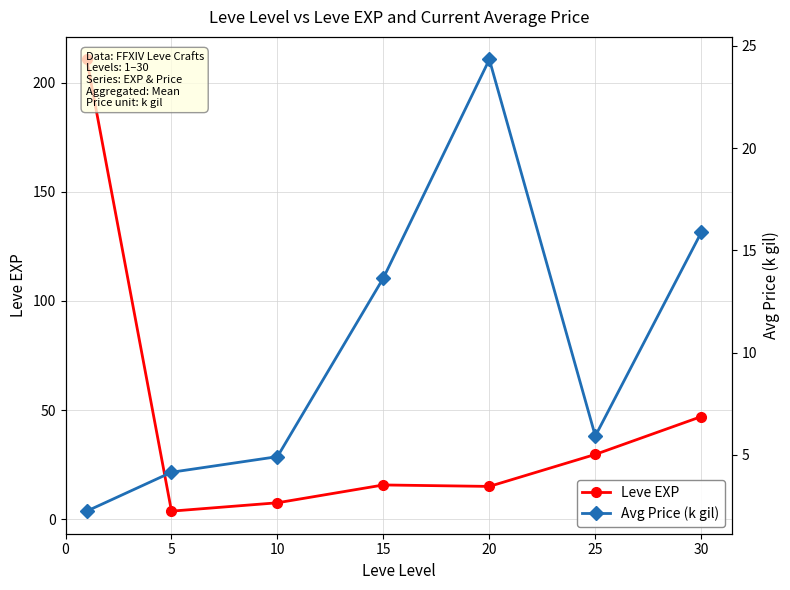

At which label does Leve EXP reach its minimum?

5